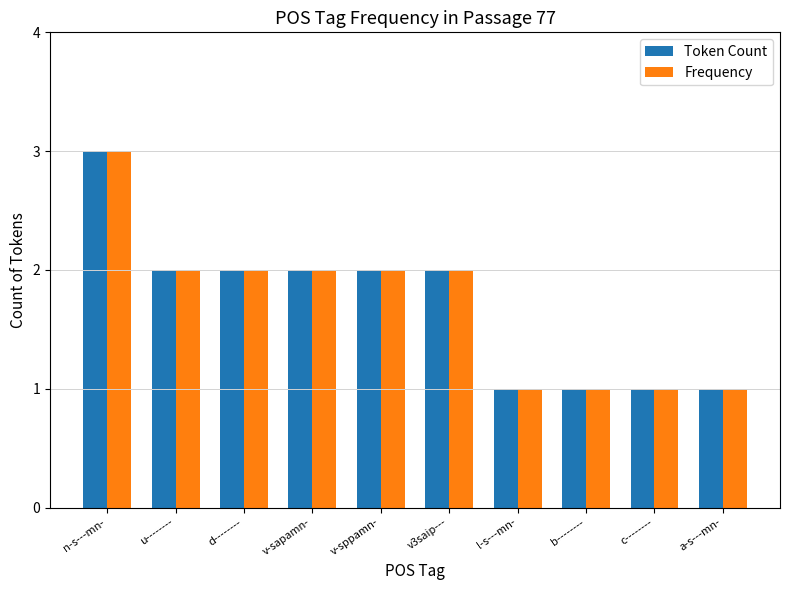

How many data points in Frequency are less than 2?

4